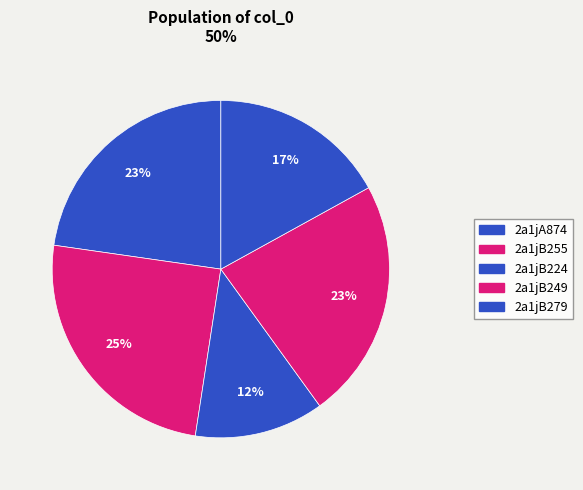

What is the change in value from 2a1jB224 to 2a1jB249?

+5.1